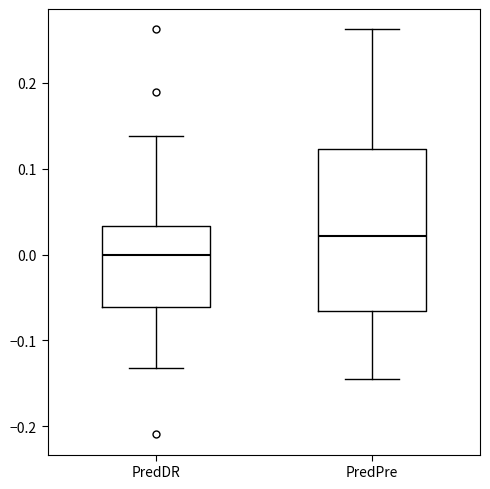

Which box's median line is the lowest?

PredDR